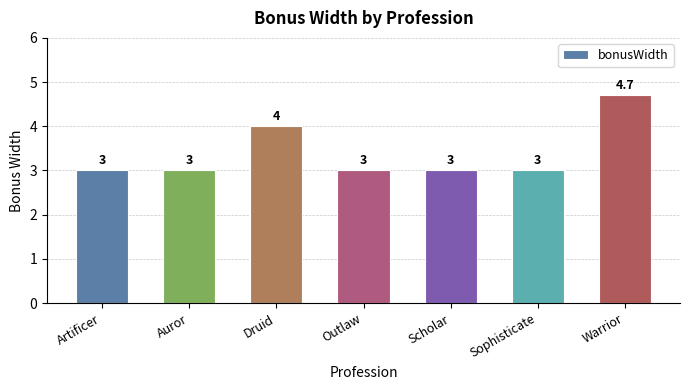

Is it true that the value at Artificer is 3.0?

True